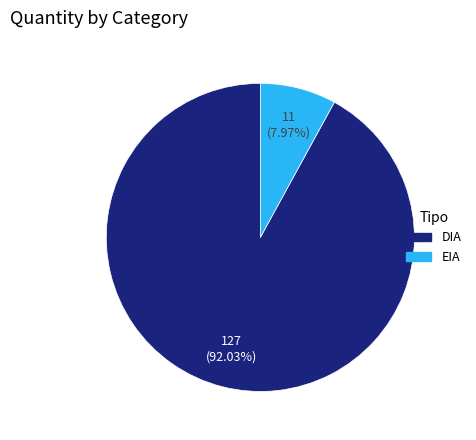

Is the sum of EIA and DIA greater than half?

Yes